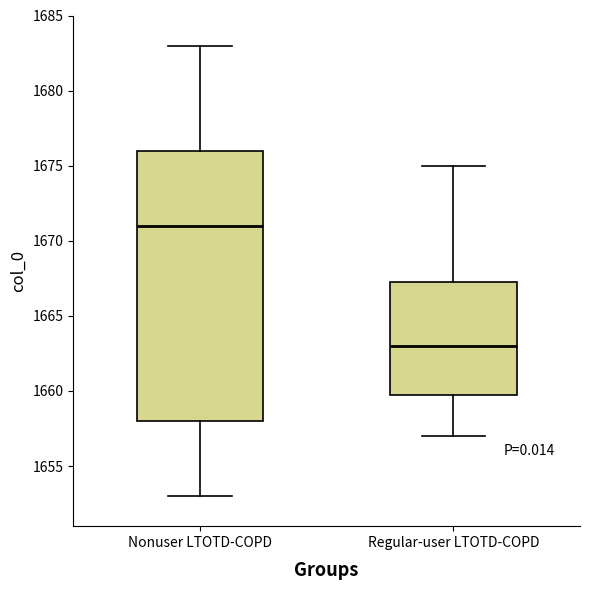

Reading left to right, transcribe this box plot: for each box, give where its median line is, the range the box spans, and where its two whiskers end, as read against the y-axis. The values are not printed on the chart, so give them approximately, as read against the axis.

Nonuser LTOTD-COPD: median 1671.0, box 1658.0 to 1676.0, whiskers 1653.0 to 1683.0
Regular-user LTOTD-COPD: median 1663.0, box 1660.0 to 1667.5, whiskers 1657.0 to 1675.0